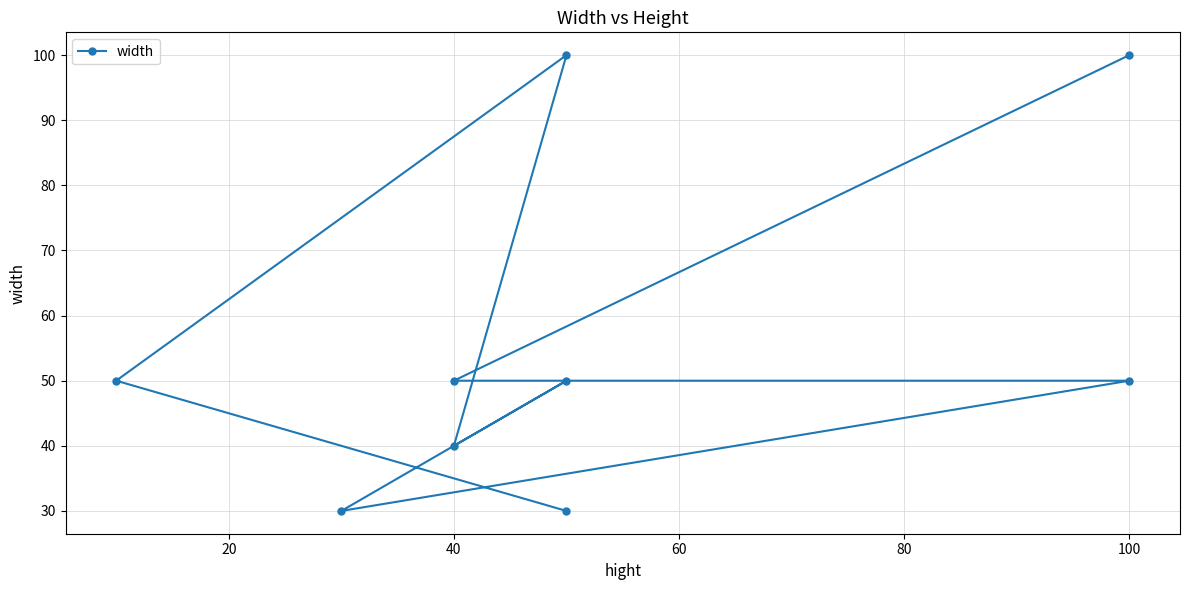

Reading left to right, extract all data points from this chart.

30	50	100	40	50	30	50	50	100